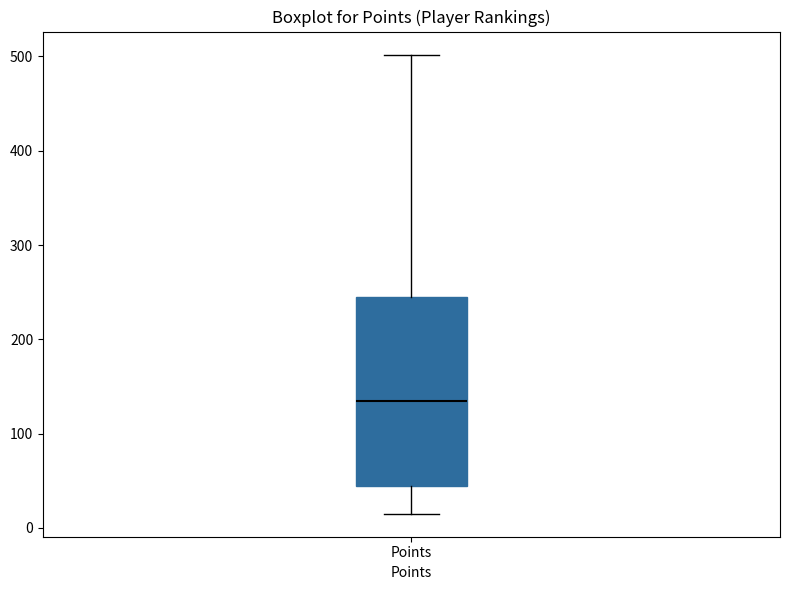

Read this box plot against the y-axis: the position of the median line, the range covered by the box, and the ends of both whiskers. The values are not printed on the chart, so give them approximately, as read against the axis.

median 140, box 40 to 240, whiskers 20 to 500